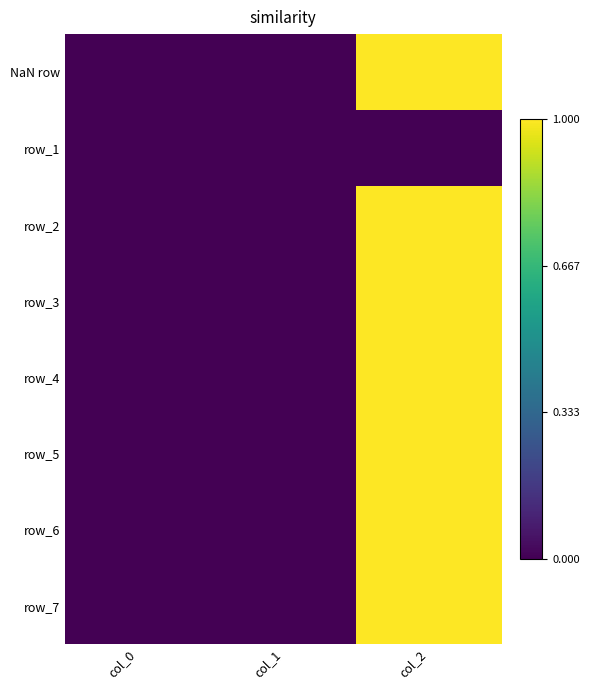

The row_5 series shows 1 at col_2. True or false?

True